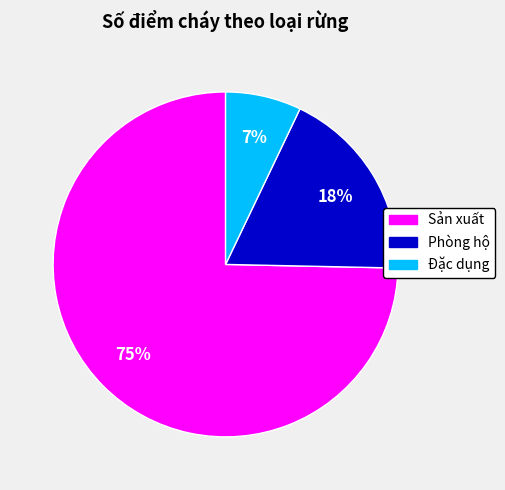

Is it true that Đặc dụng is 7% of the pie?

True